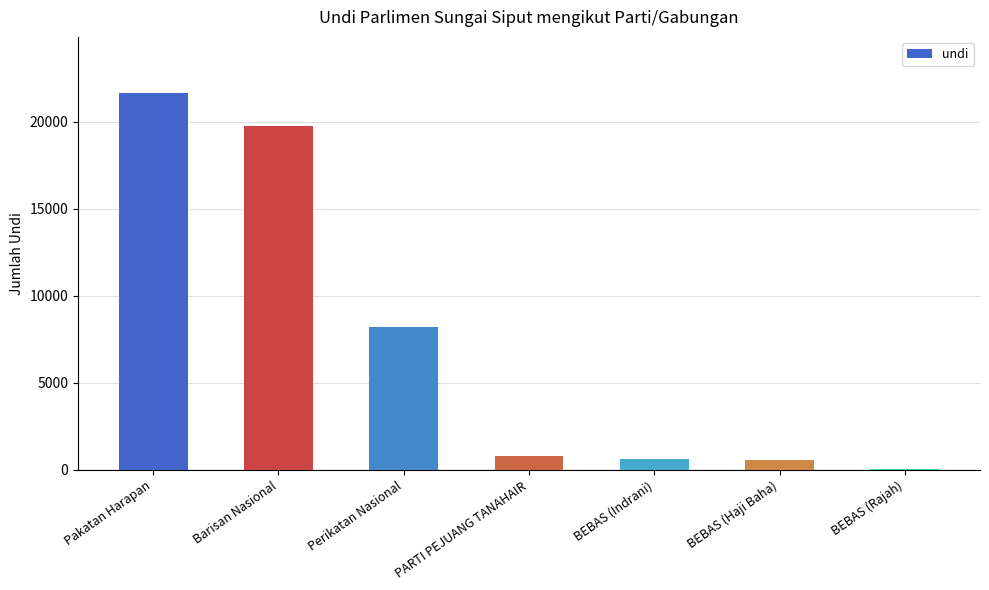

How many distinct data groups are displayed?

1